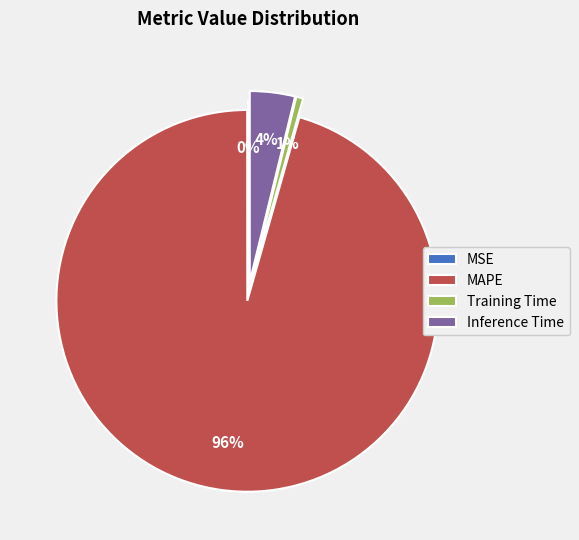

The MAPE slice represents 96% of the pie. True or false?

True